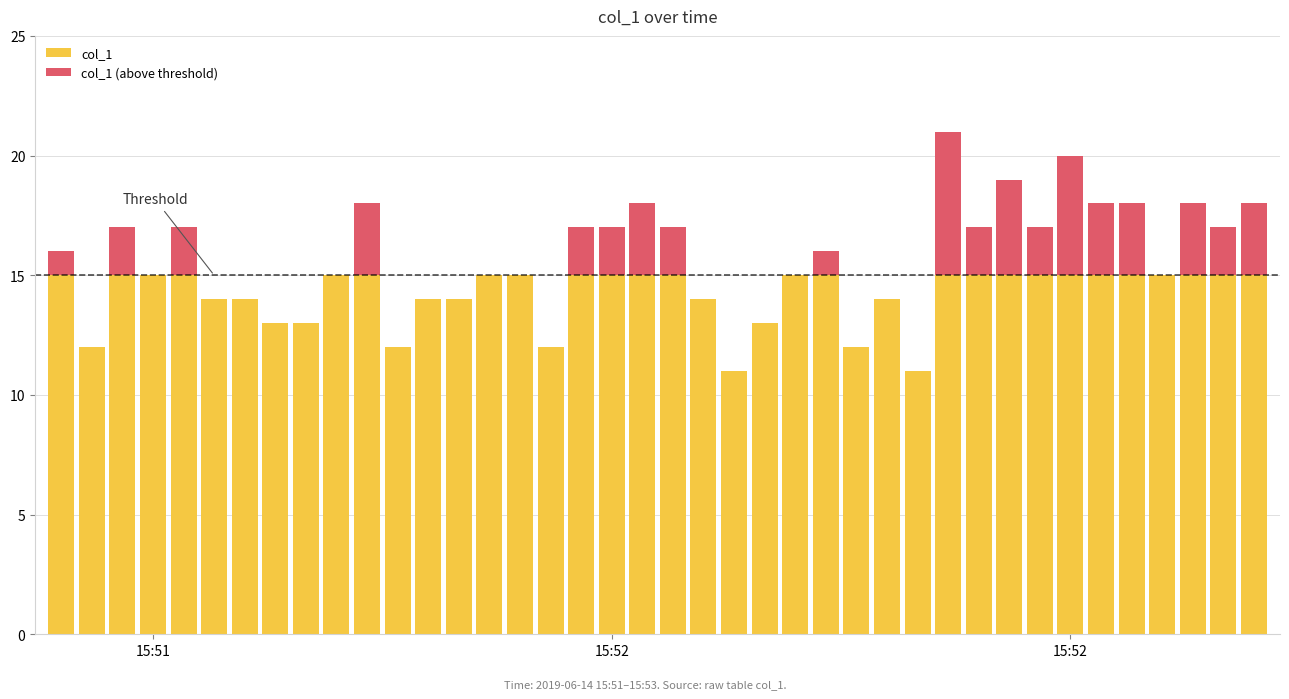

How many distinct data groups are displayed?

2